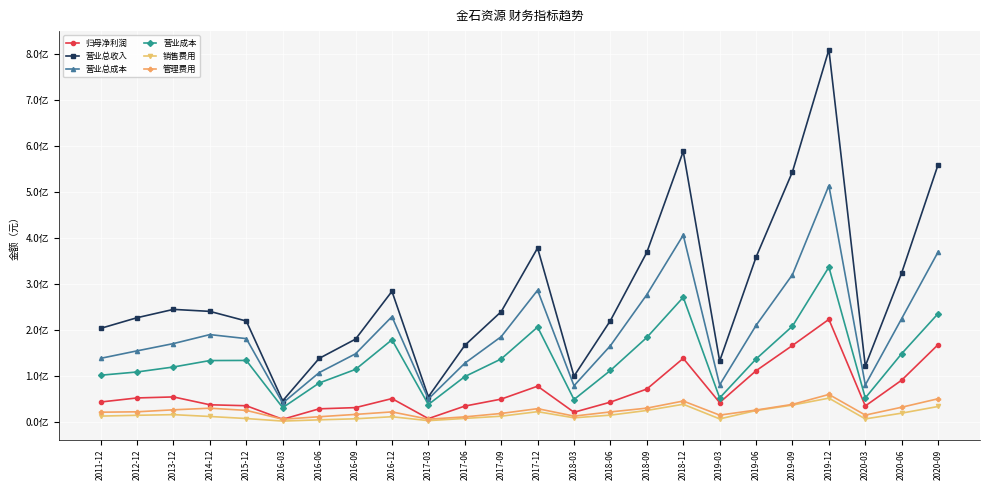

List the series in order of their peak value, lowest first.

销售费用, 管理费用, 归母净利润, 营业成本, 营业总成本, 营业总收入